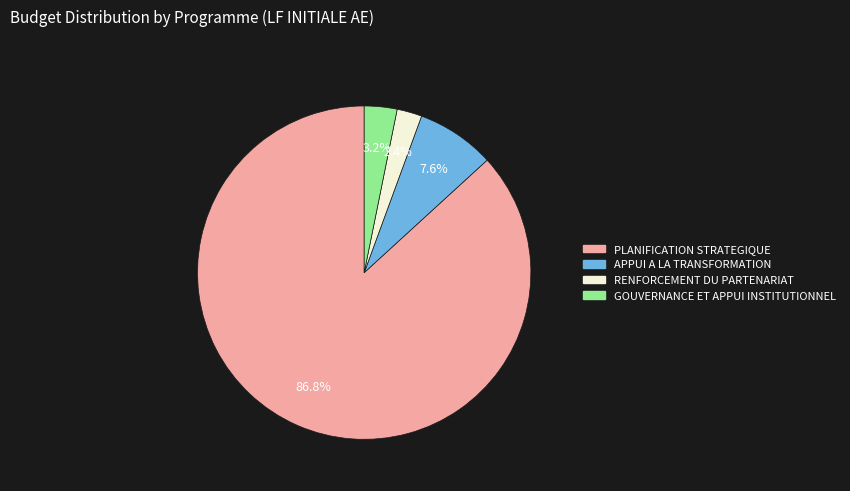

What is the smallest slice in the pie chart?

RENFORCEMENT DU PARTENARIAT